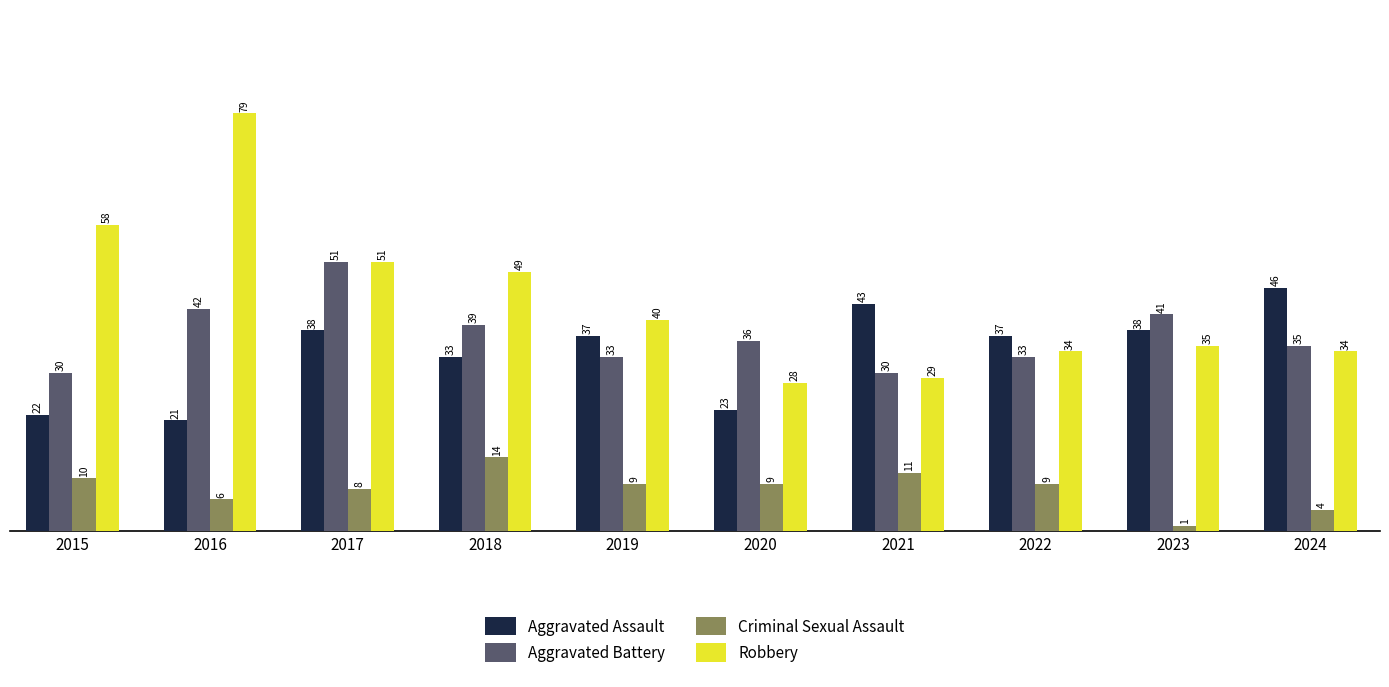

Reading left to right, extract all data points from this chart.

Aggravated Assault: 22	21	38	33	37	23	43	37	38	46
Aggravated Battery: 30	42	51	39	33	36	30	33	41	35
Criminal Sexual Assault: 10	6	8	14	9	9	11	9	1	4
Robbery: 58	79	51	49	40	28	29	34	35	34